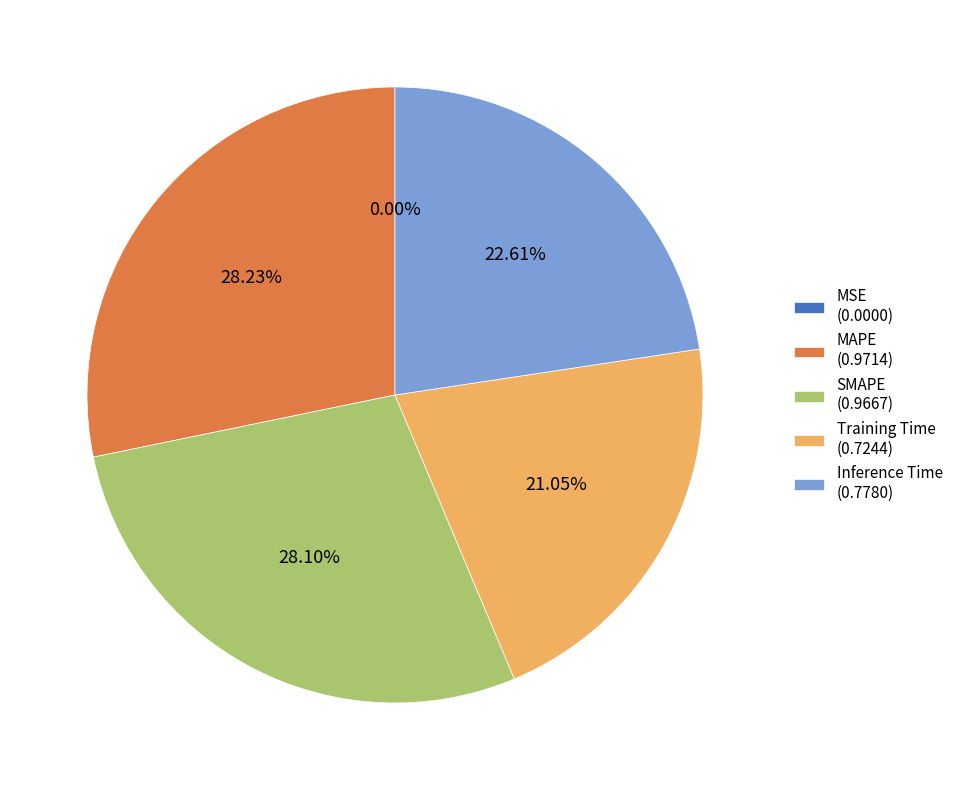

Which slice is the smallest?

MSE